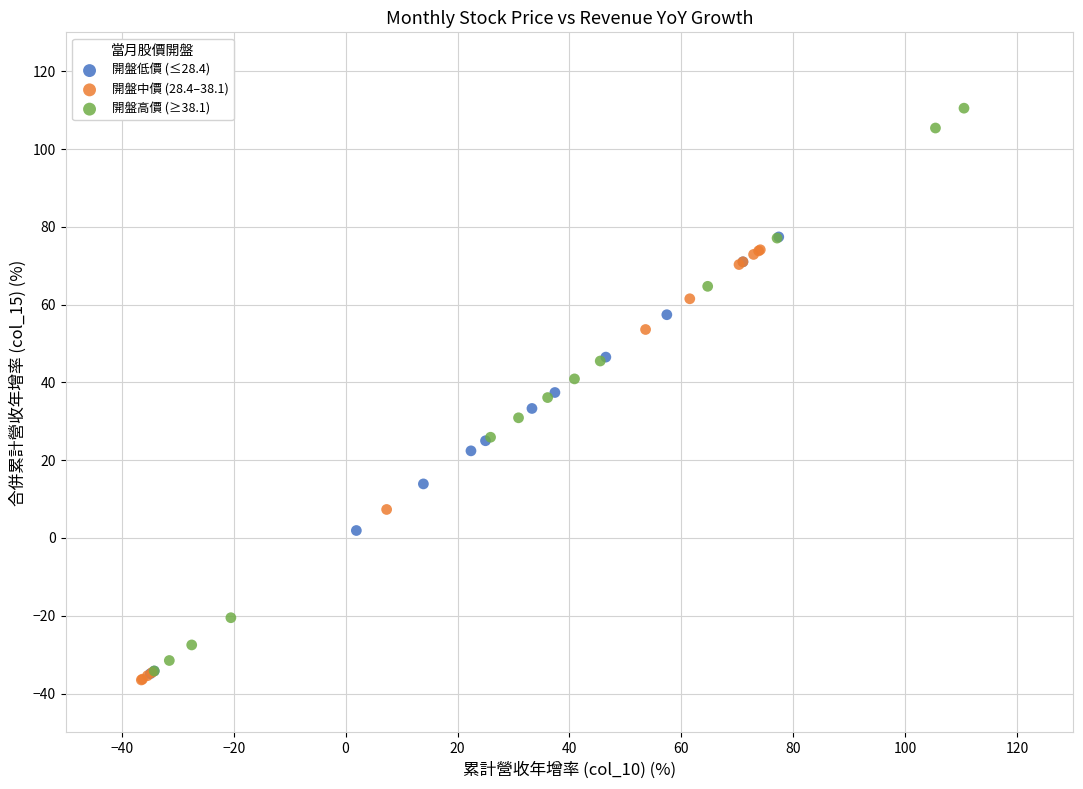

Which series contains the highest Y value?

開盤高價 (≥38.1)